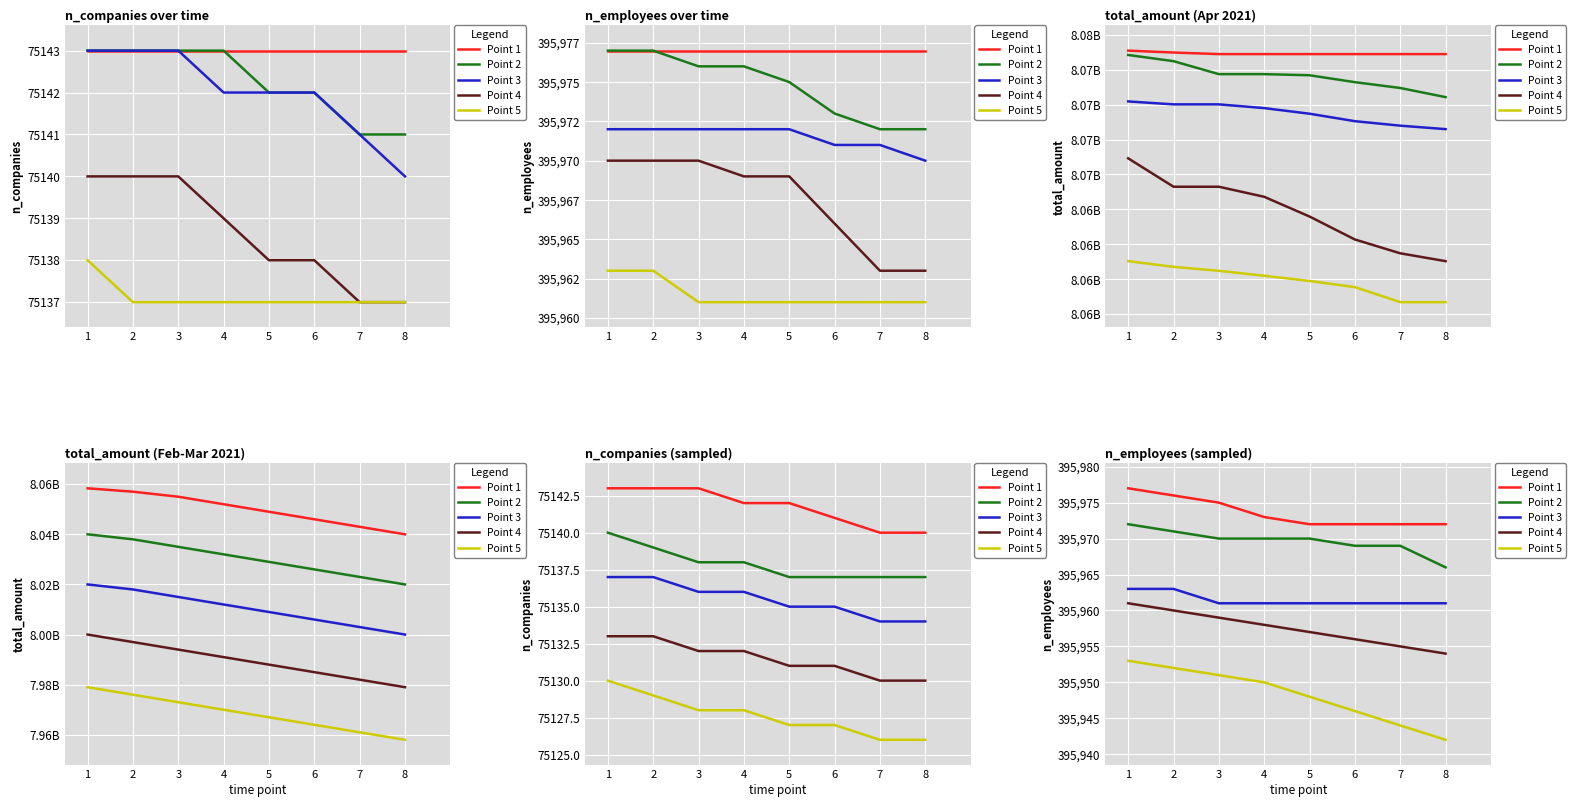

Which series changed the most between 4 and 5?

Point 5